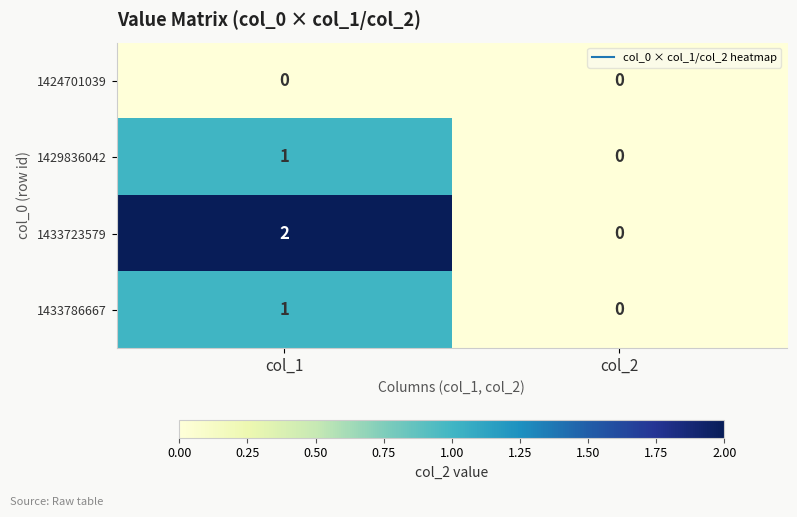

Which series has the largest total across all categories?

1433723579